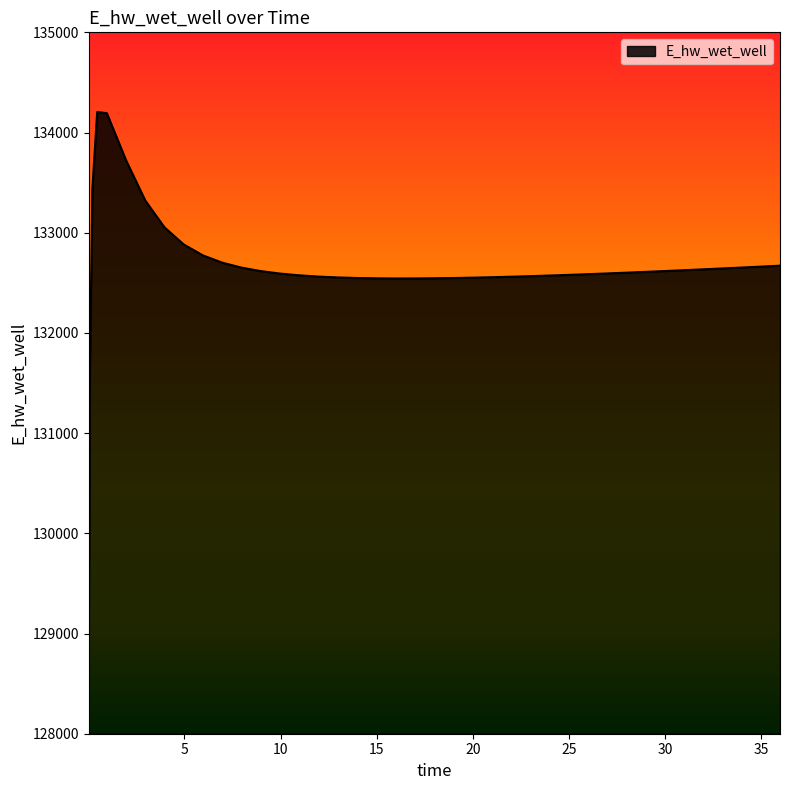

What is the minimum value shown in the chart?

128913.0